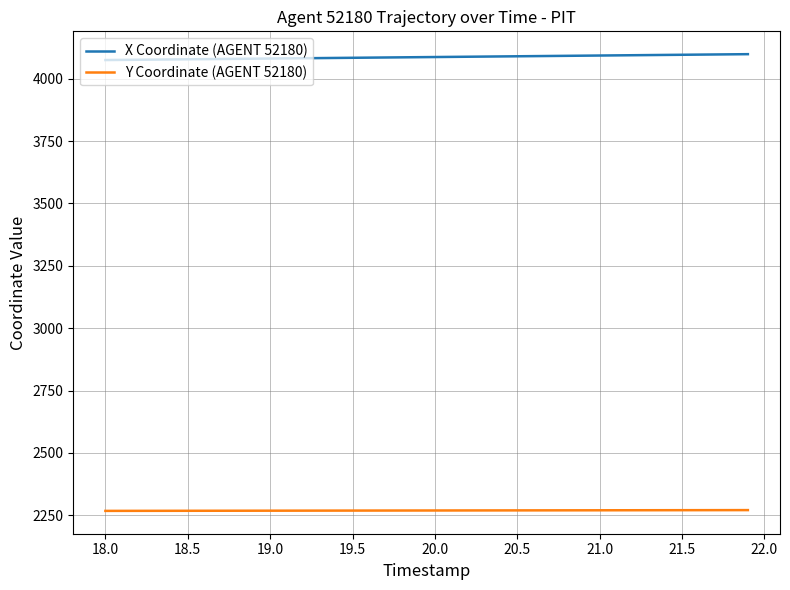

Which series has the widest spread of values?

X Coordinate (AGENT 52180)